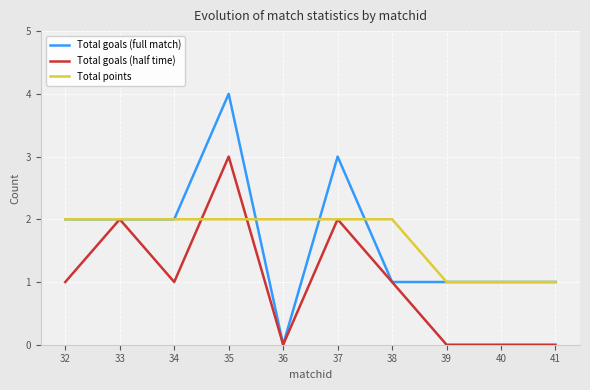

Which category has the highest value in the Total goals (full match) series?

35